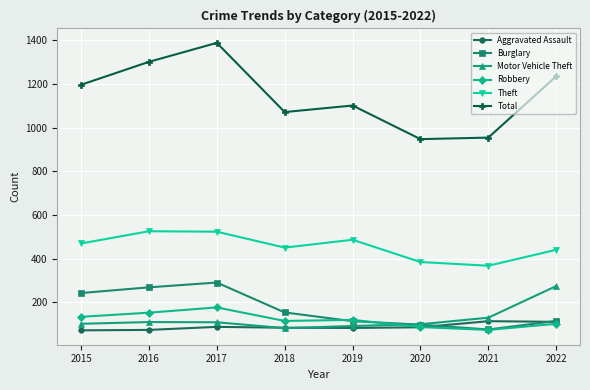

How many lines are shown in the chart?

6